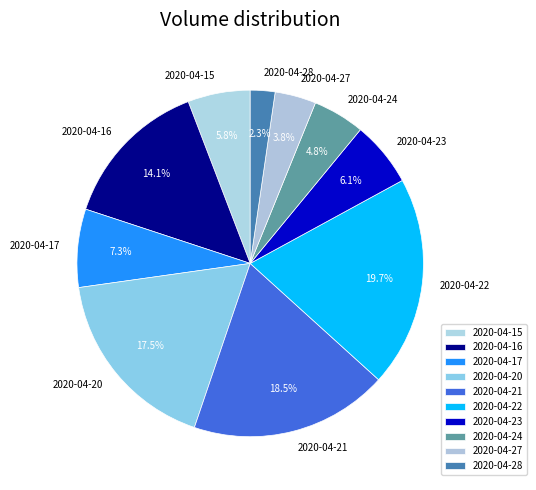

Count the number of slices in the pie.

10